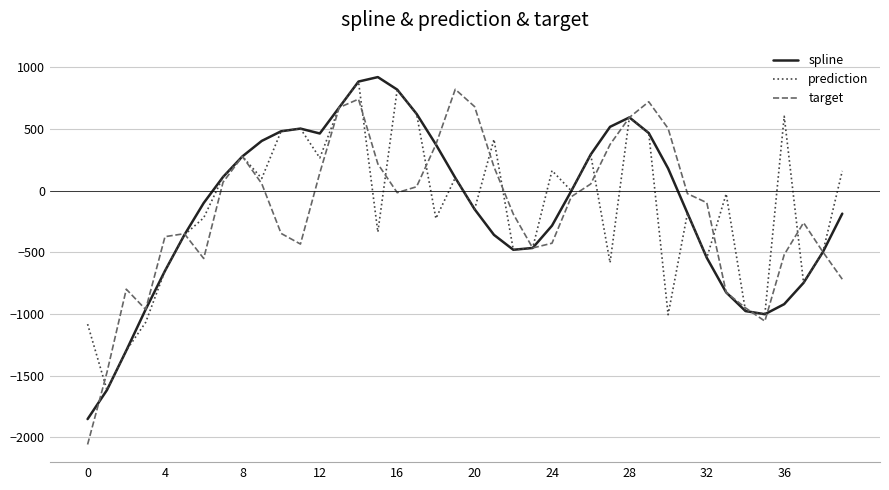

Which series has the largest range (max minus min)?

target